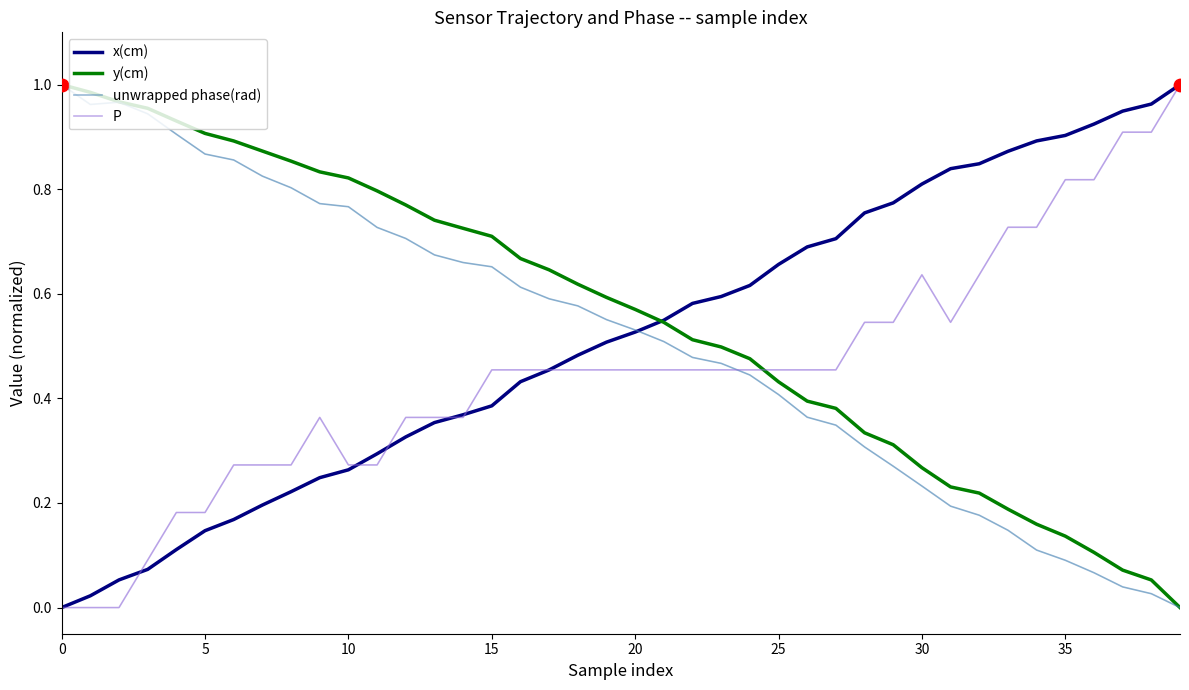

True or false: y(cm) and P cross at least once.

True